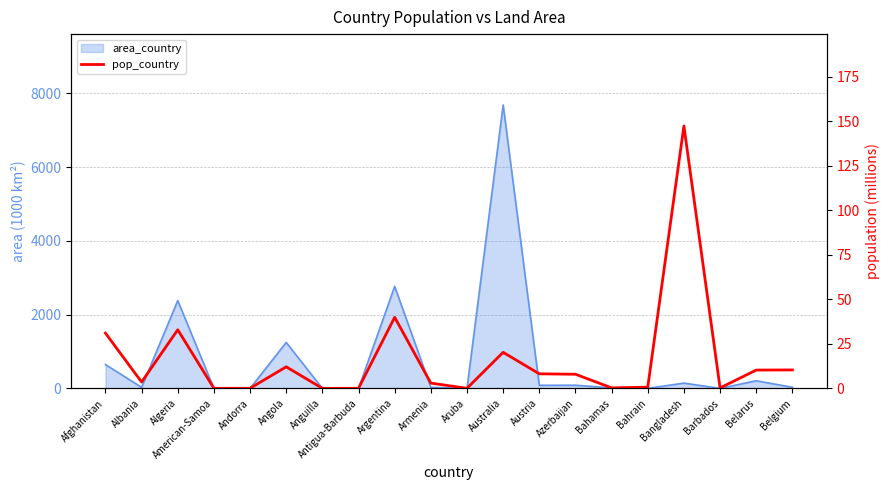

What value does the data have at Armenia?

3.0